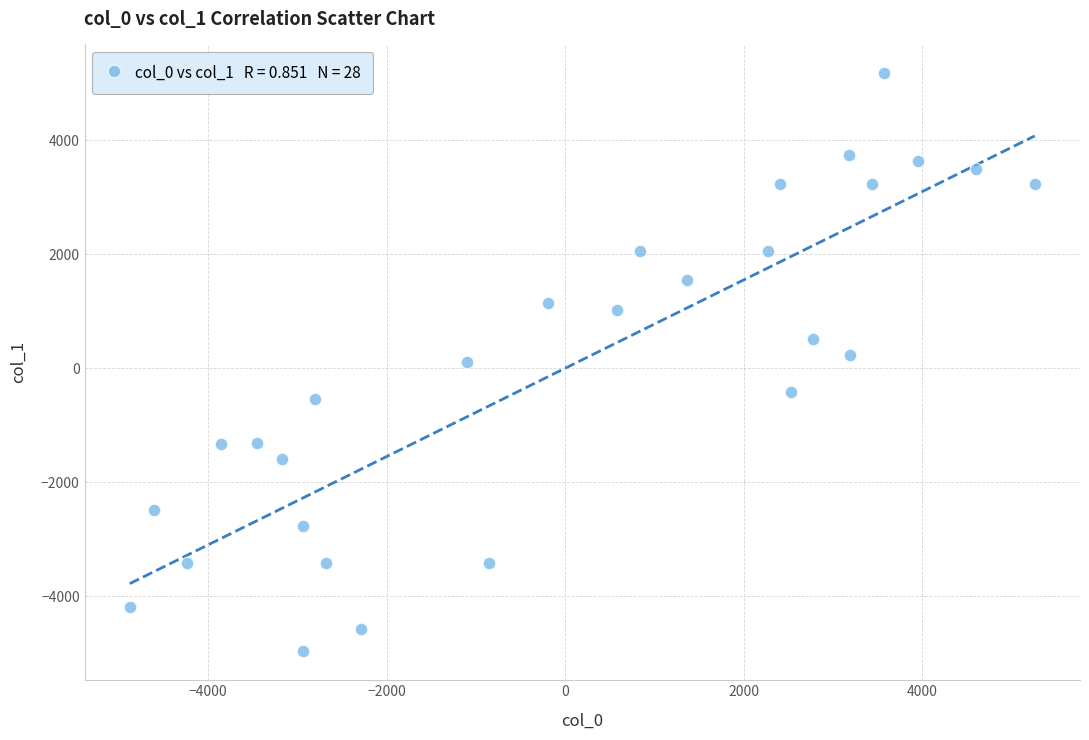

What is the range of Y values (max minus min)?

10131.1